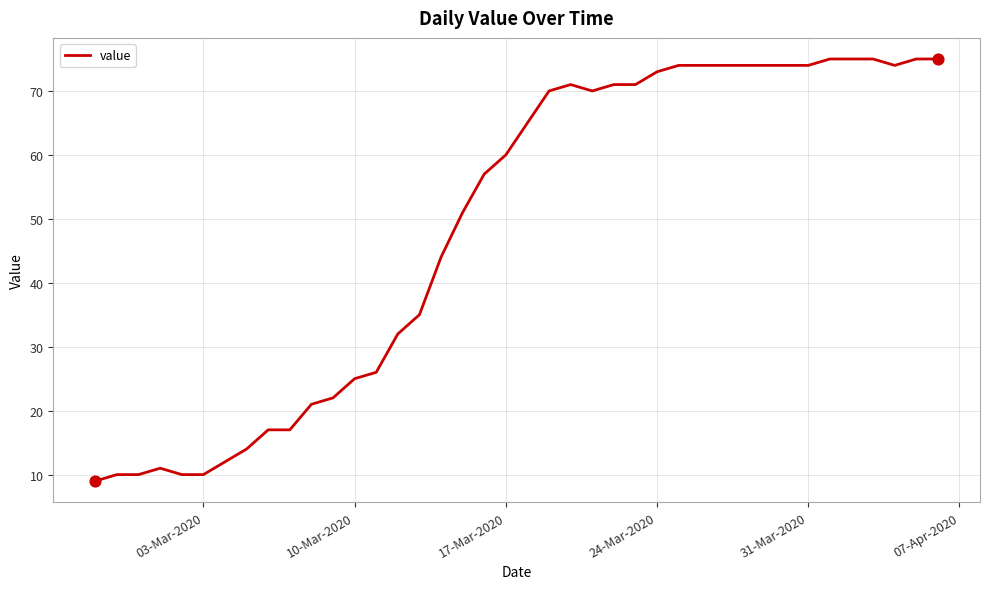

What is the greatest value displayed?

75